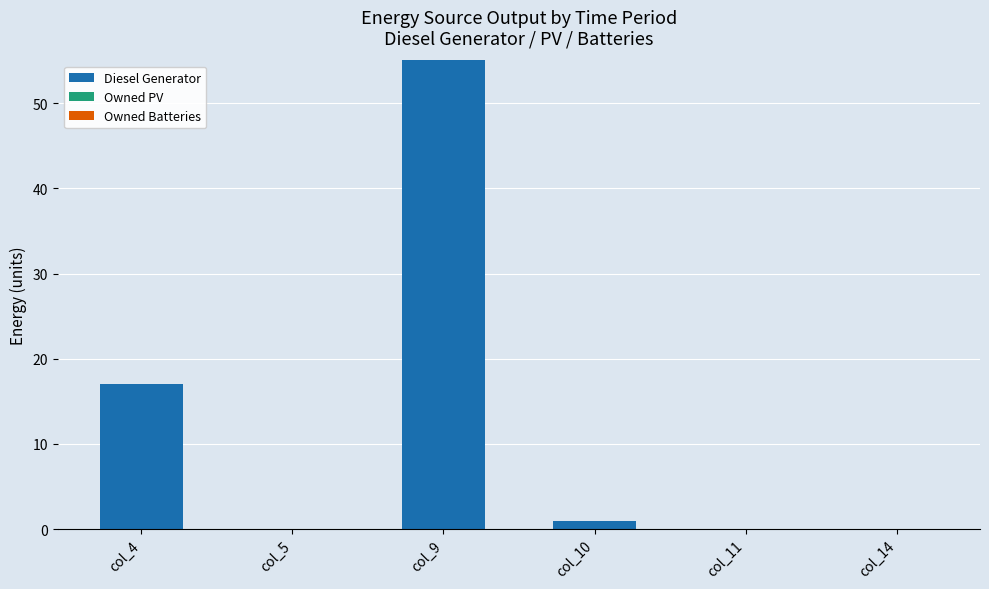

At which label is the value closest to 27?

col_4